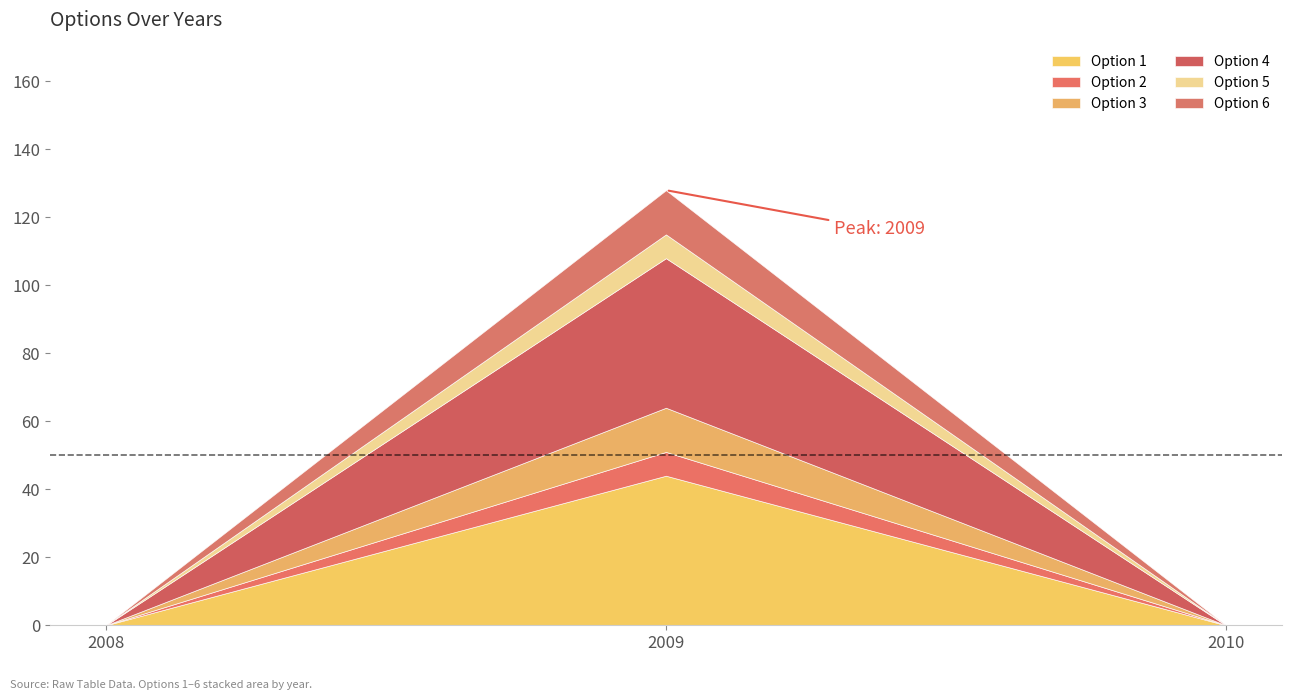

What is the highest value of the Option 1 series?

44